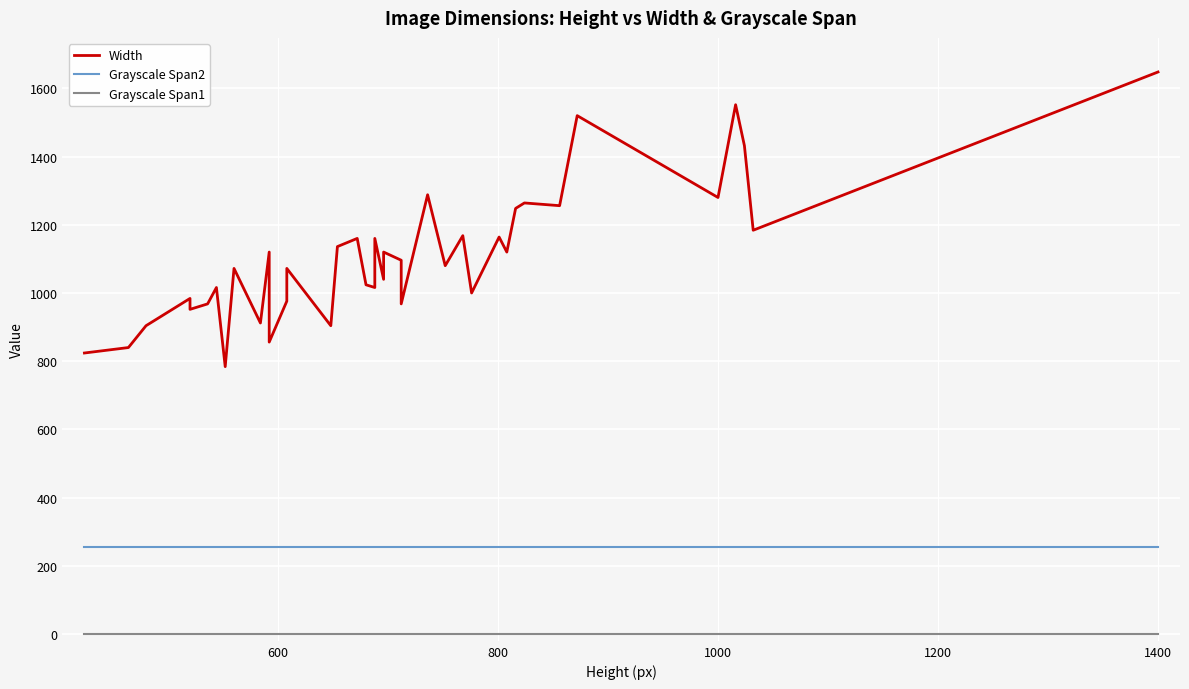

Does the chart display data point markers on the line(s)?

No